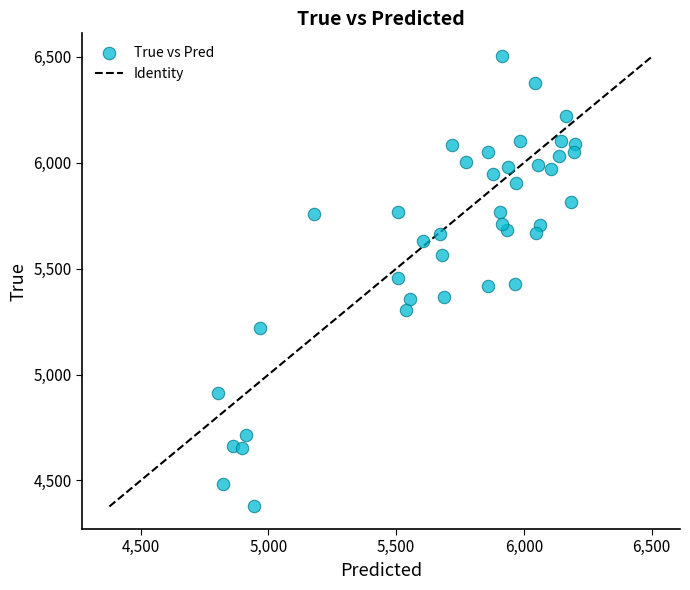

What is the range of Y values (max minus min)?

2128